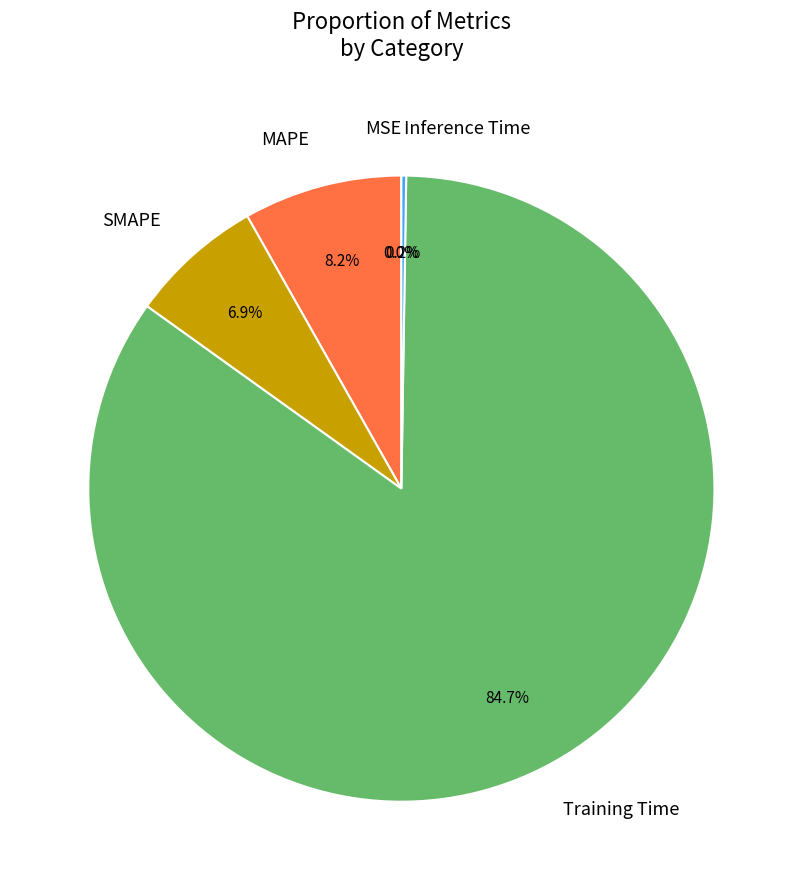

What is the largest slice in the pie chart?

Training Time